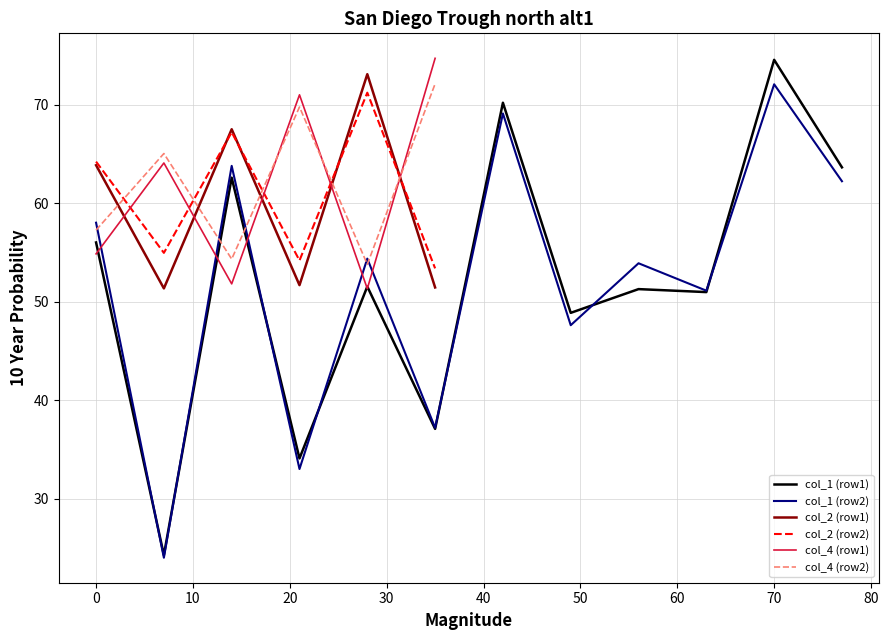

What is the lowest value of the col_4 (row1) series?

51.3